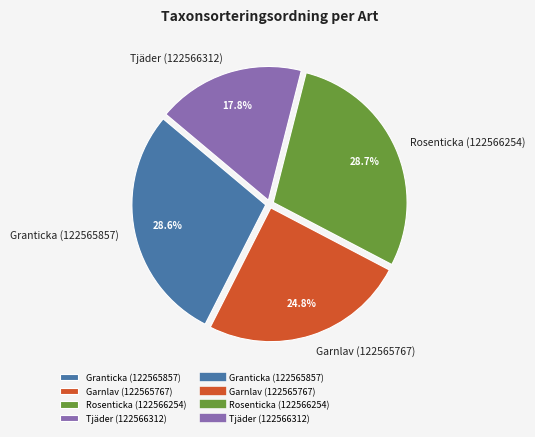

Approximately how many times larger is the value at Garnlav (122565767) compared to Tjäder (122566312)?

1.4